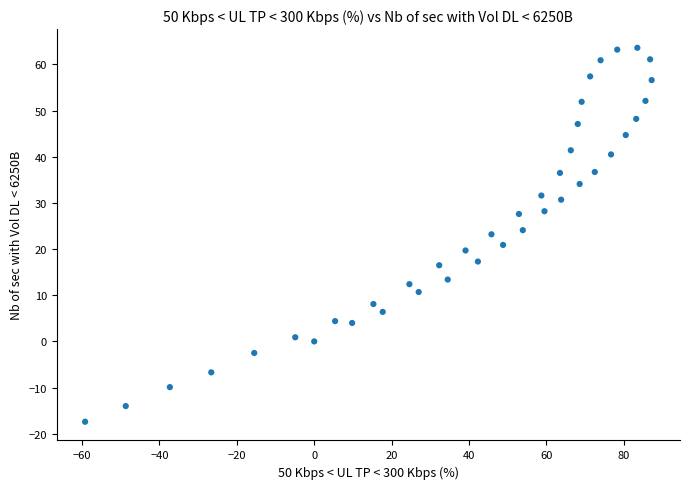

What is the range of Y values (max minus min)?

81.0